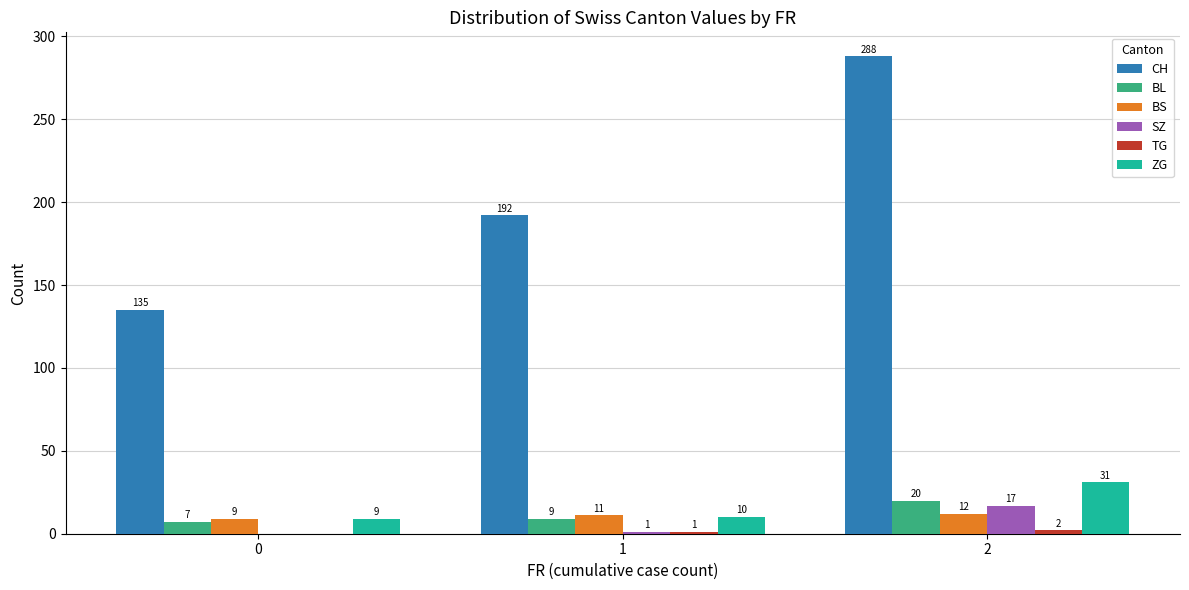

At which label does BL reach its peak?

2